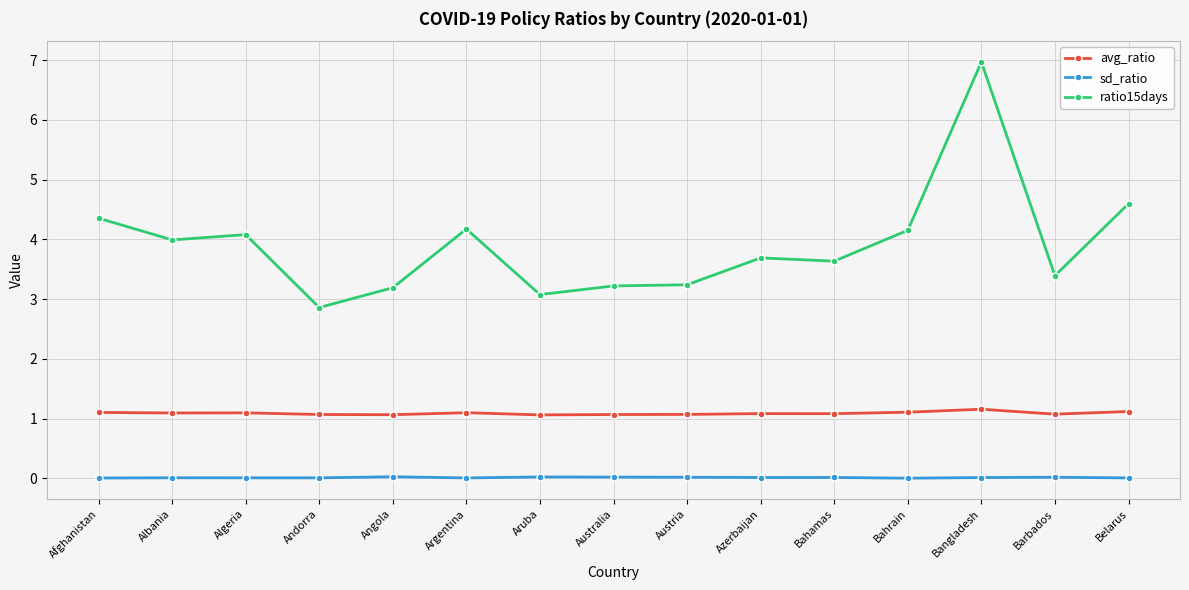

True or false: avg_ratio has more than 2 interior local peaks.

True